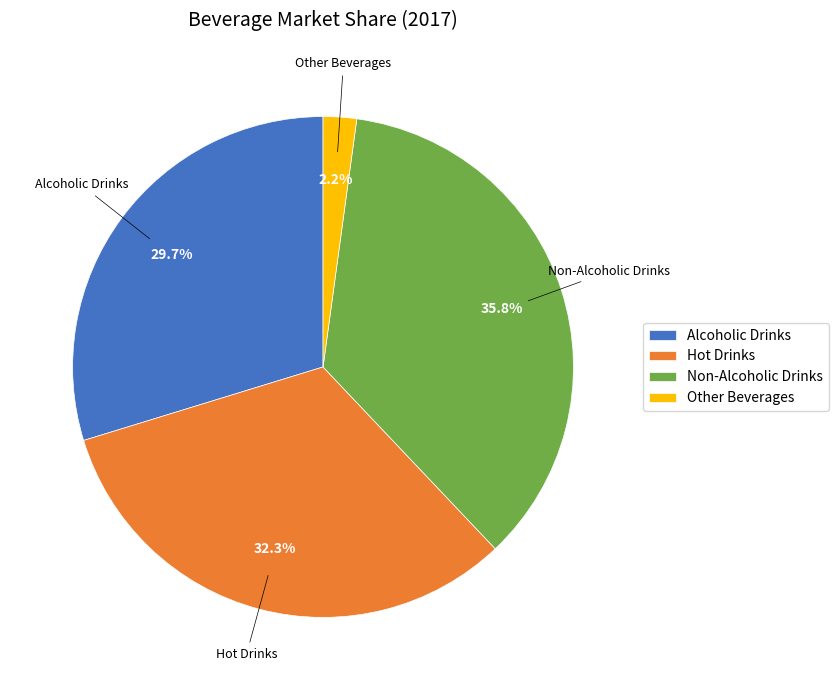

To the nearest percent, what is the combined percentage of Alcoholic Drinks and Non-Alcoholic Drinks?

66%